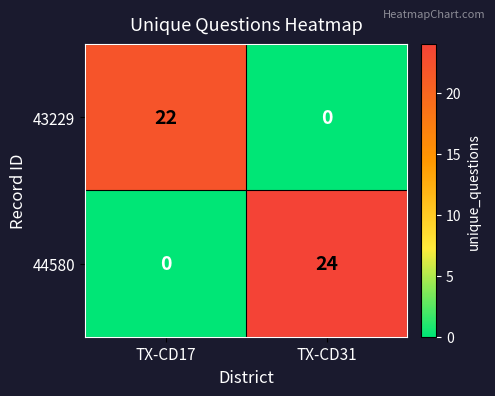

What is the difference between the highest and lowest values at TX-CD17?

22